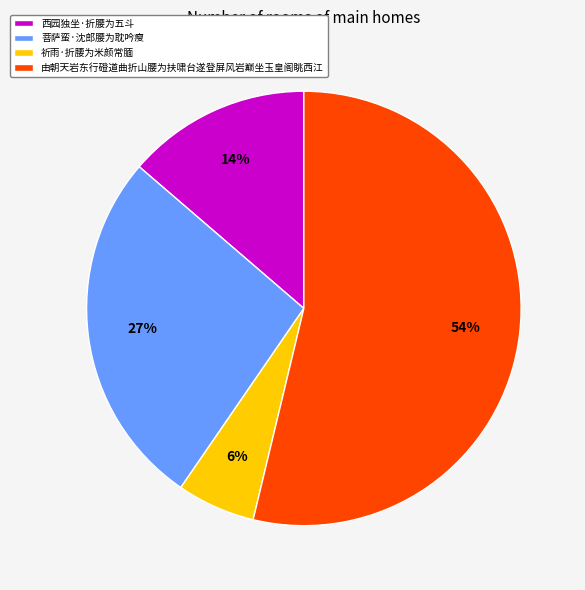

Is it true that 祈雨·折腰为米颜常腼 is 6% of the pie?

True